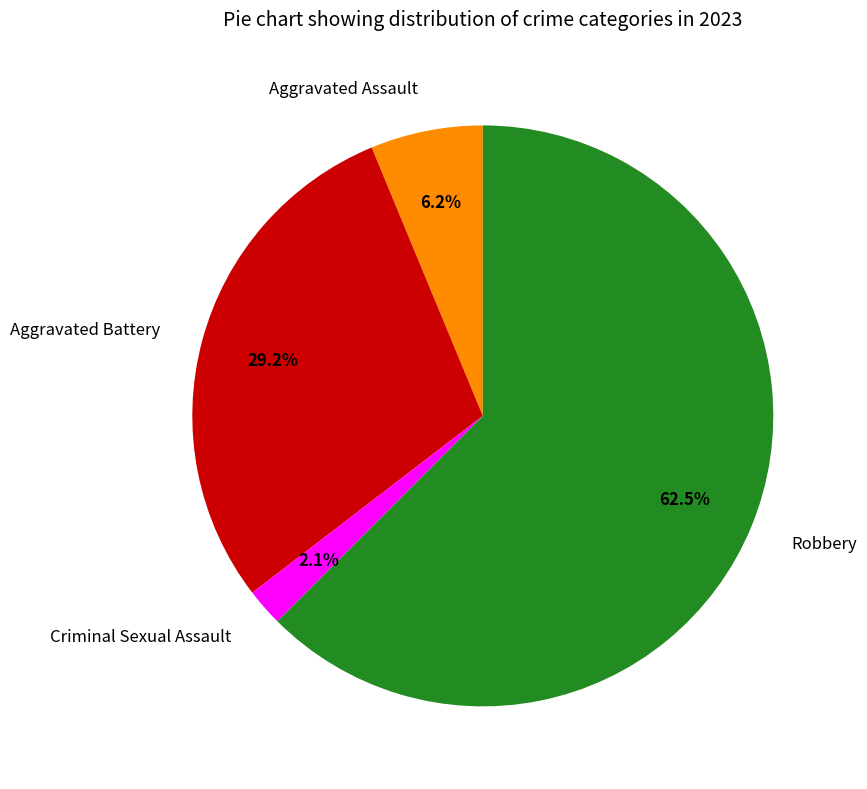

What percentage is the Criminal Sexual Assault slice, to the nearest percent?

2%